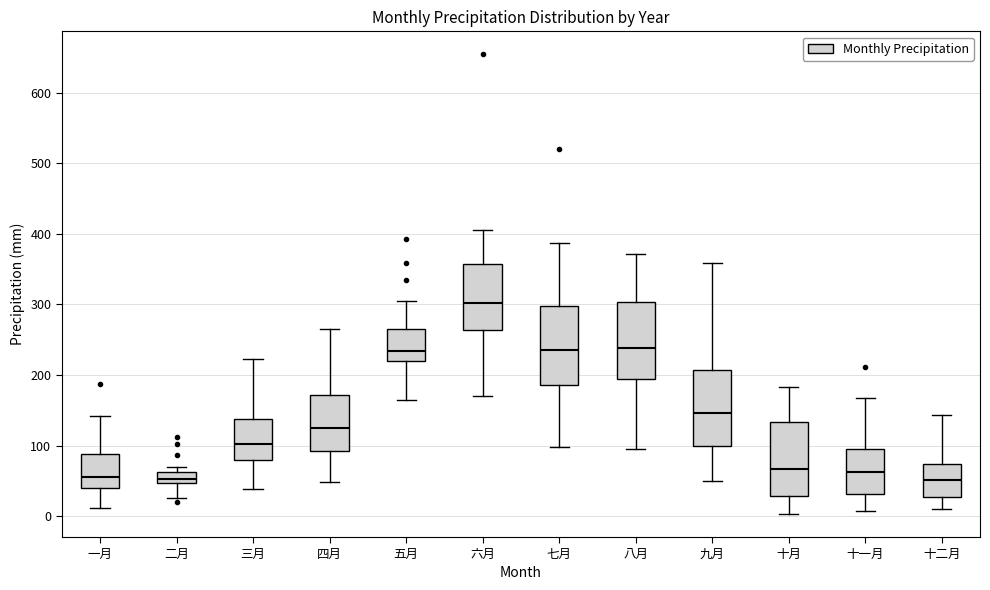

Reading left to right, read every box against the y-axis: the position of its median line, the range the box covers, and the ends of its whiskers. The values are not printed on the chart, so give them approximately, as read against the axis.

一月: median 60, box 40 to 90, whiskers 10 to 140
二月: median 50 (just above the box's lower edge), box 50 to 60, whiskers 30 to 70
三月: median 100, box 80 to 140, whiskers 40 to 220
四月: median 130, box 90 to 170, whiskers 50 to 270
五月: median 230, box 220 to 260, whiskers 170 to 310
六月: median 300, box 260 to 360, whiskers 170 to 400
七月: median 230, box 190 to 300, whiskers 100 to 390
八月: median 240, box 190 to 300, whiskers 100 to 370
九月: median 150, box 100 to 210, whiskers 50 to 360
十月: median 70, box 30 to 130, whiskers 0 to 180
十一月: median 60, box 30 to 90, whiskers 10 to 170
十二月: median 50, box 30 to 70, whiskers 10 to 140